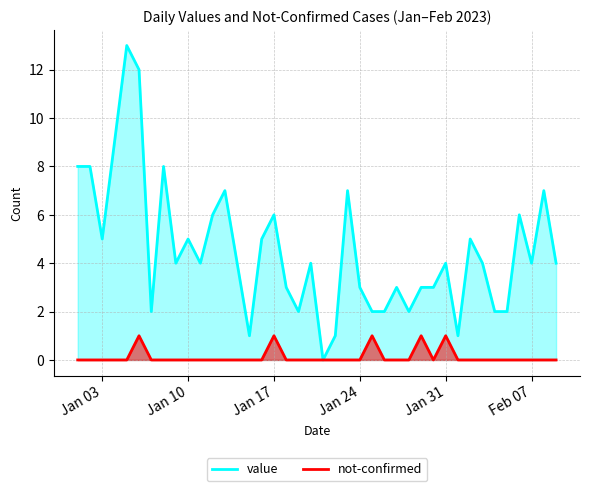

What is the sum of all not-confirmed values?

5